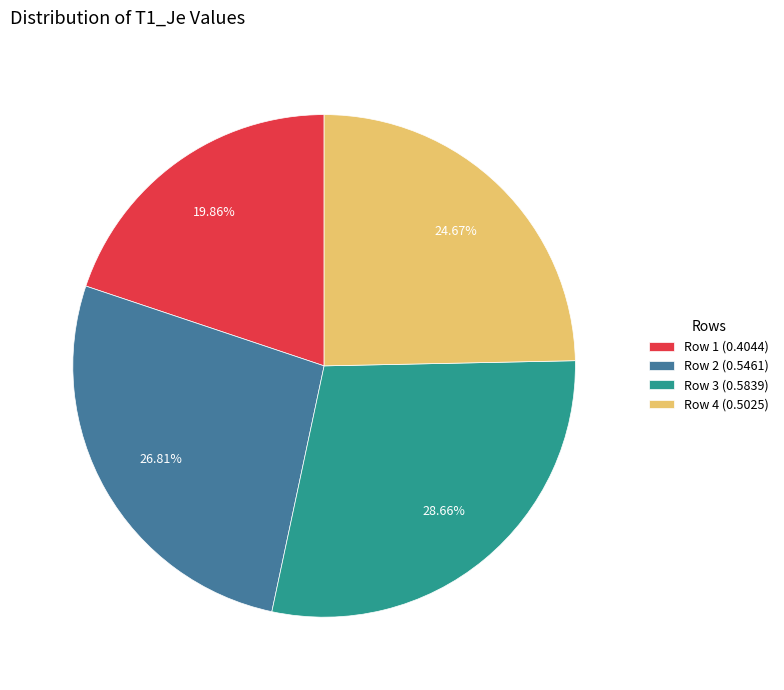

True or false: Row 2 accounts for 21% of the total.

False